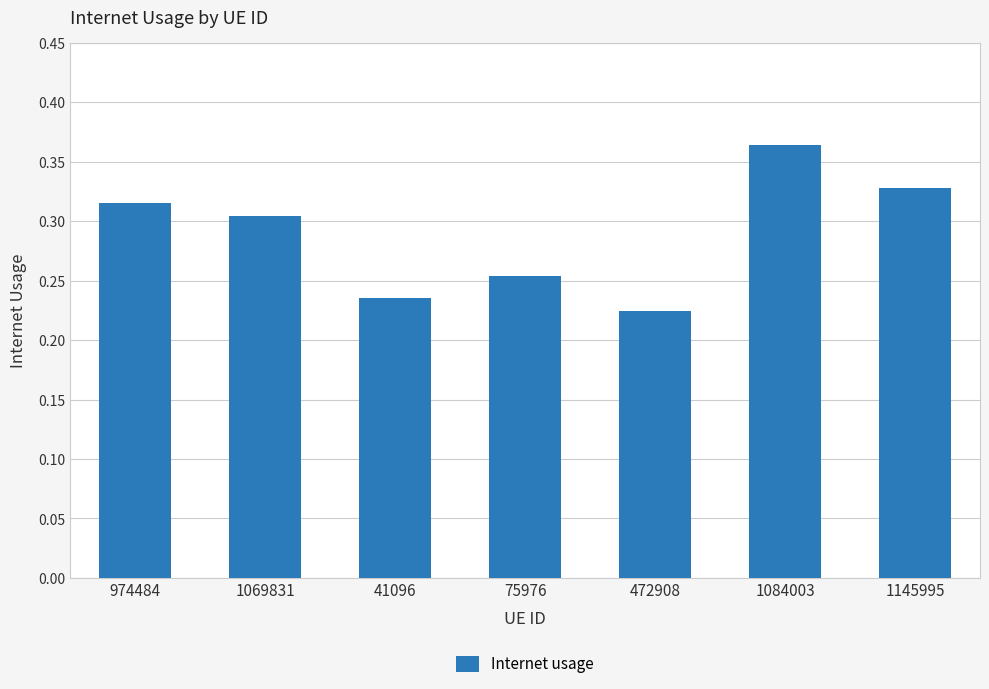

Count the values in the range 0 to 1.

7